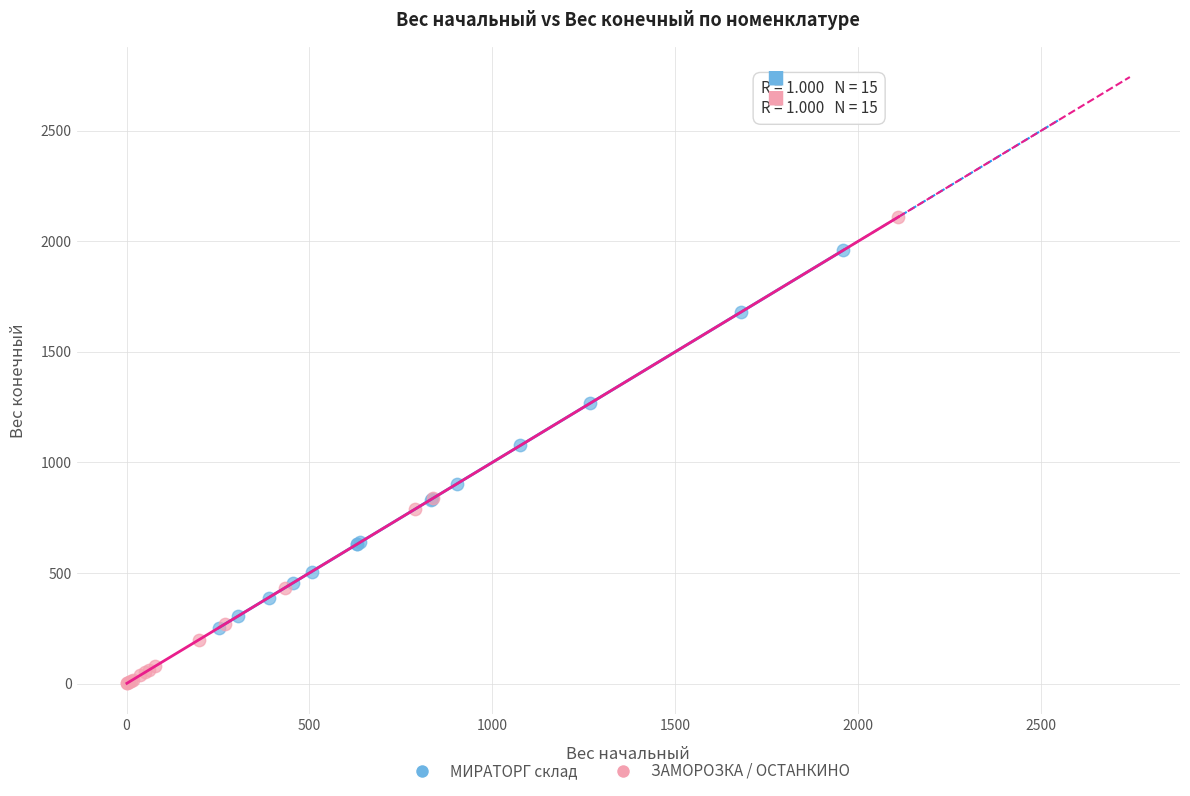

Which series contains the lowest Y value?

ЗАМОРОЗКА / ОСТАНКИНО